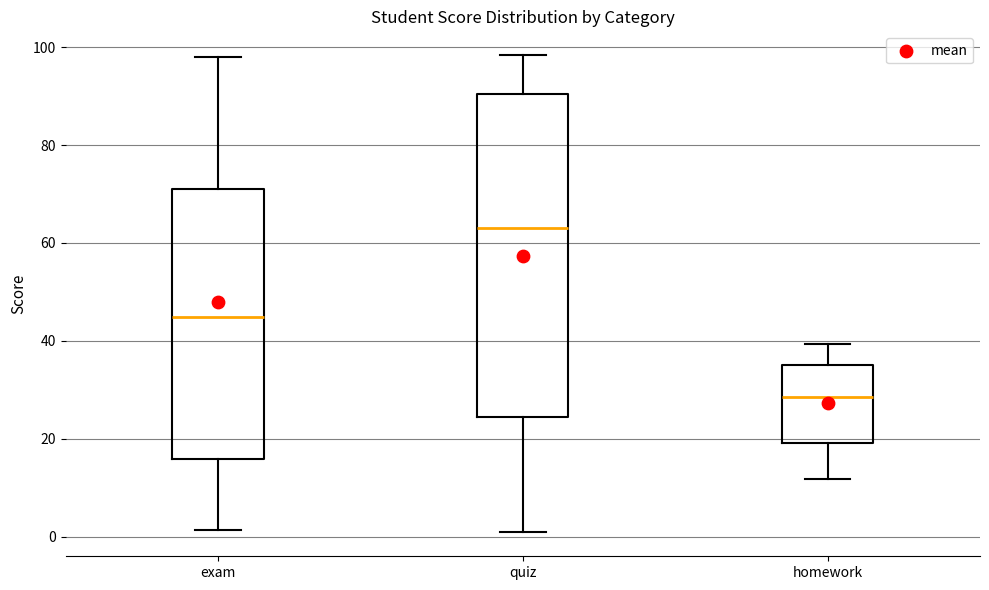

Reading left to right, transcribe this box plot: for each box, give where its median line is, the range the box spans, and where its two whiskers end, as read against the y-axis. The values are not printed on the chart, so give them approximately, as read against the axis.

exam: median 44, box 16 to 70, whiskers 2 to 98
quiz: median 64, box 24 to 90, whiskers 0 to 98
homework: median 28, box 20 to 36, whiskers 12 to 40